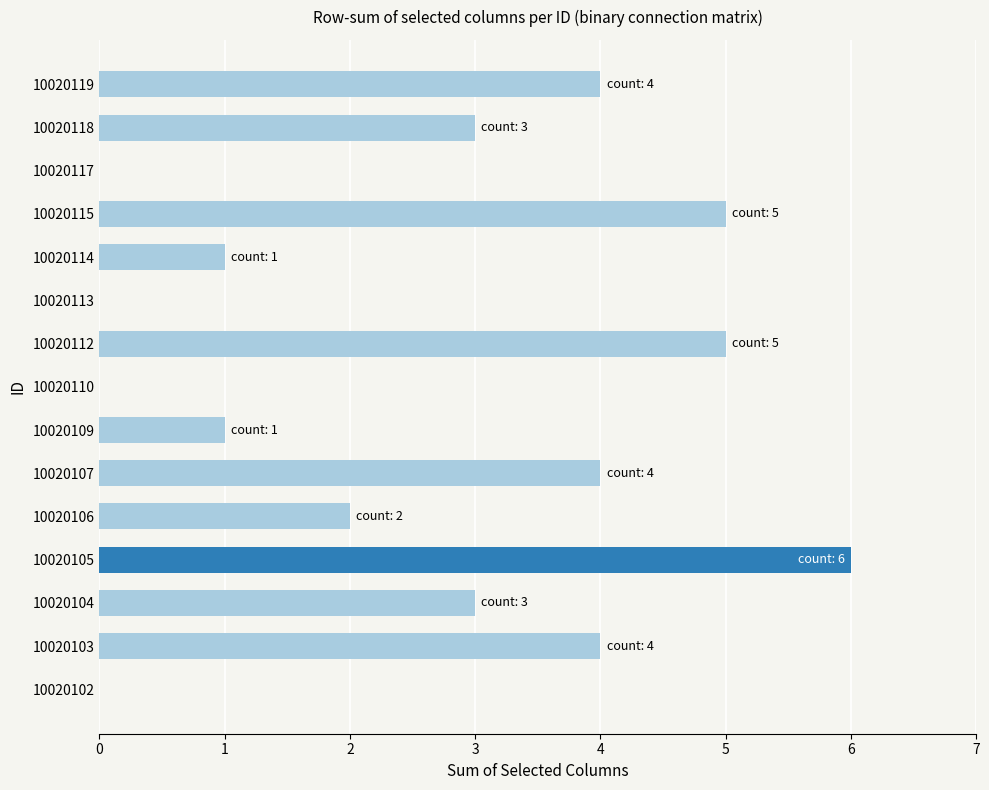

Which has a higher value, 10020115 or 10020119?

10020115